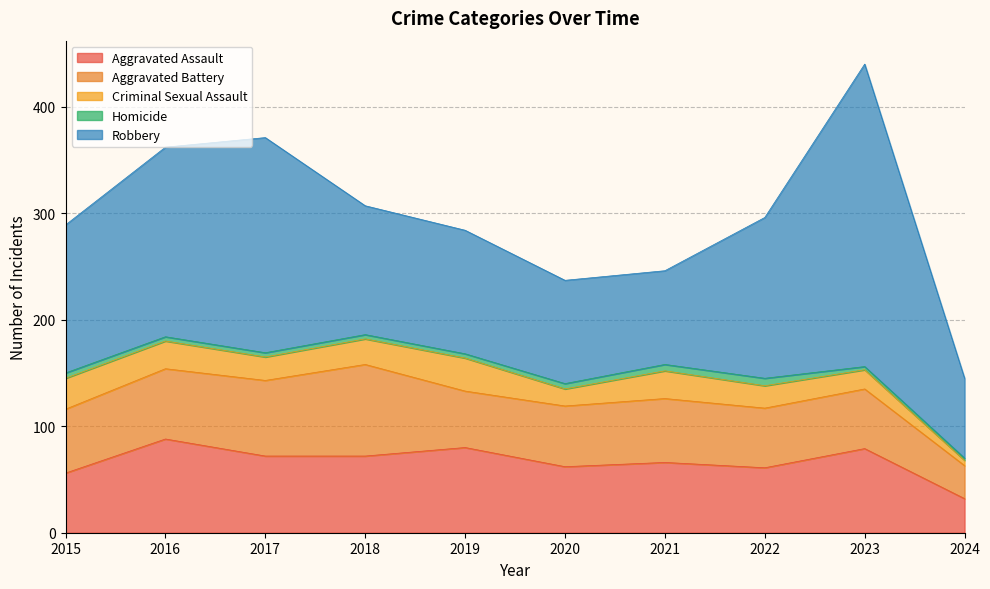

Read the Robbery value at 2015, to the nearest 50.

150